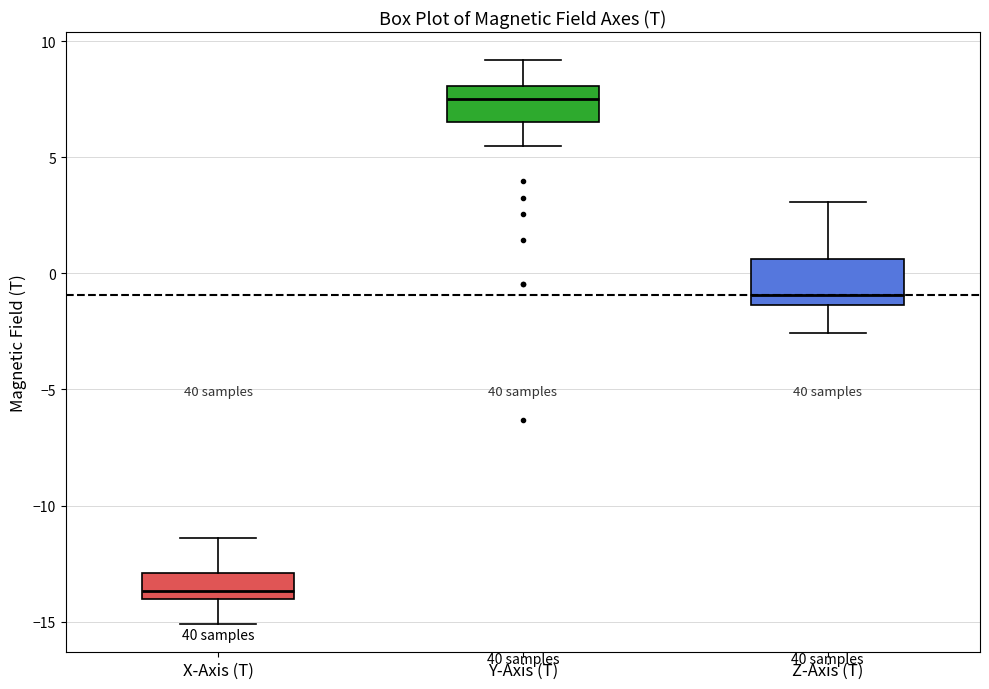

Reading left to right, transcribe this box plot: for each box, give where its median line is, the range the box spans, and where its two whiskers end, as read against the y-axis. The values are not printed on the chart, so give them approximately, as read against the axis.

X-Axis (T): median -13.5, box -14.0 to -13.0, whiskers -15.0 to -11.5
Y-Axis (T): median 7.5, box 6.5 to 8.0, whiskers 5.5 to 9.0
Z-Axis (T): median -1.0, box -1.5 to 0.5, whiskers -2.5 to 3.0